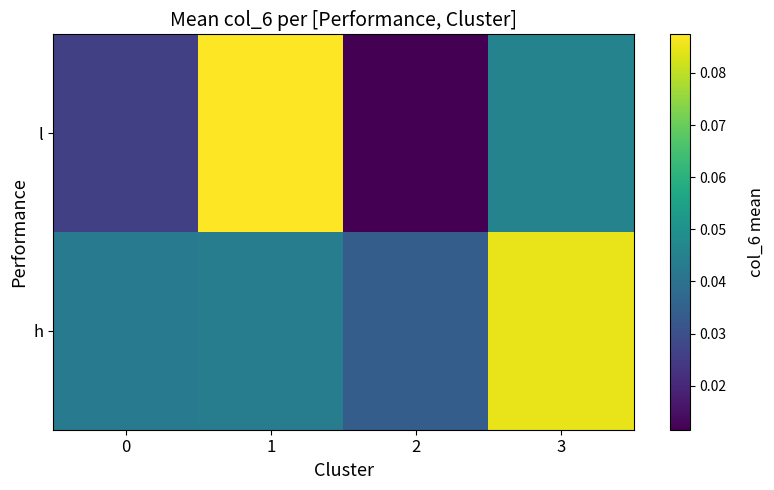

Reading right to left, extract all data points from this chart.

l: 3=0.0	2=0.0	1=0.1	0=0.0
h: 3=0.1	2=0.0	1=0.0	0=0.0